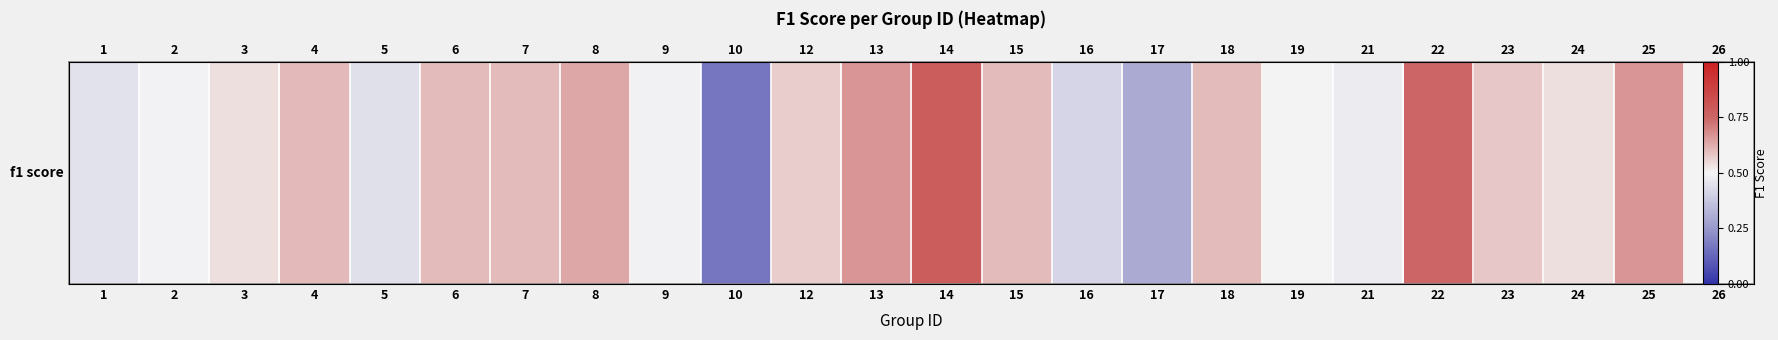

List the labels in order of value, largest first.

14, 22, 13, 25, 8, 4, 6, 7, 15, 18, 23, 12, 3, 24, 19, 26, 2, 9, 21, 1, 5, 16, 17, 10